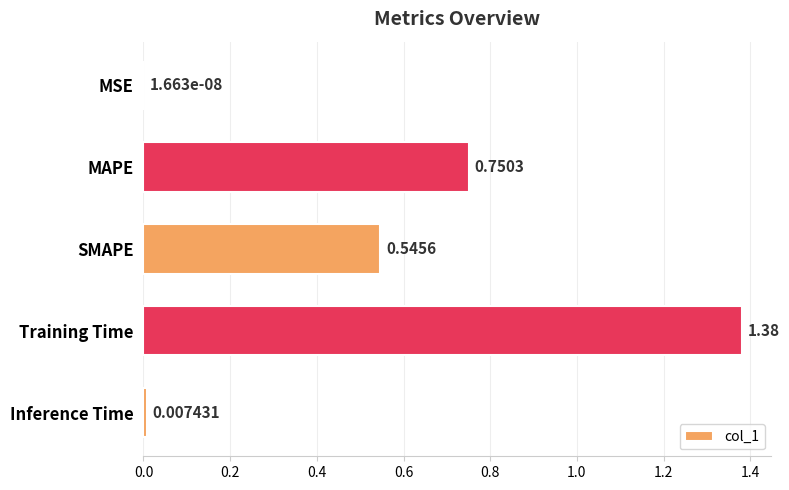

What is the sum of all values?

2.7